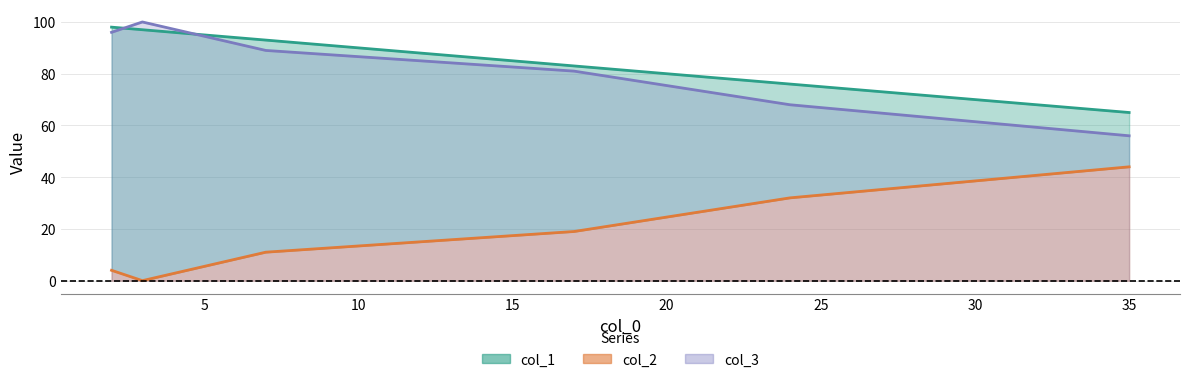

What is the highest value of the col_3 series?

100